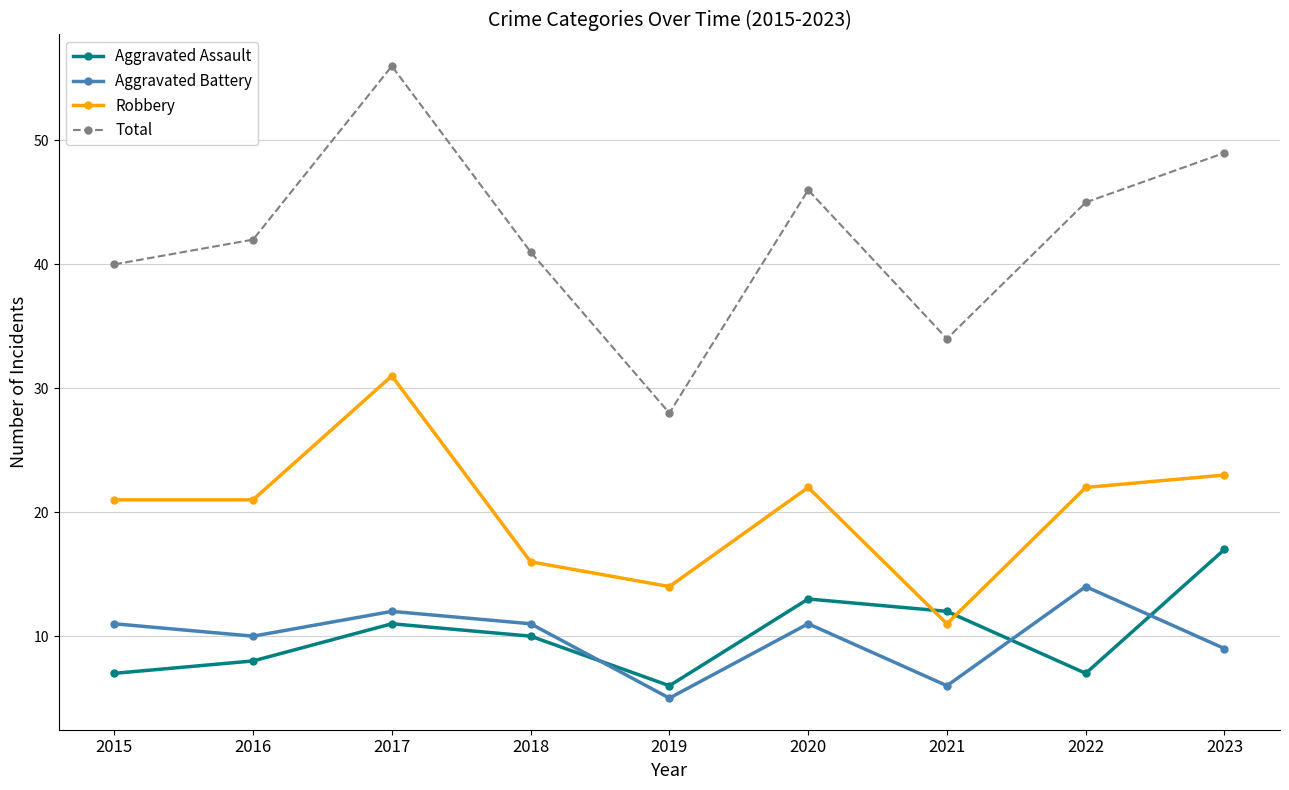

The Aggravated Assault series shows 18 at 2020. True or false?

False